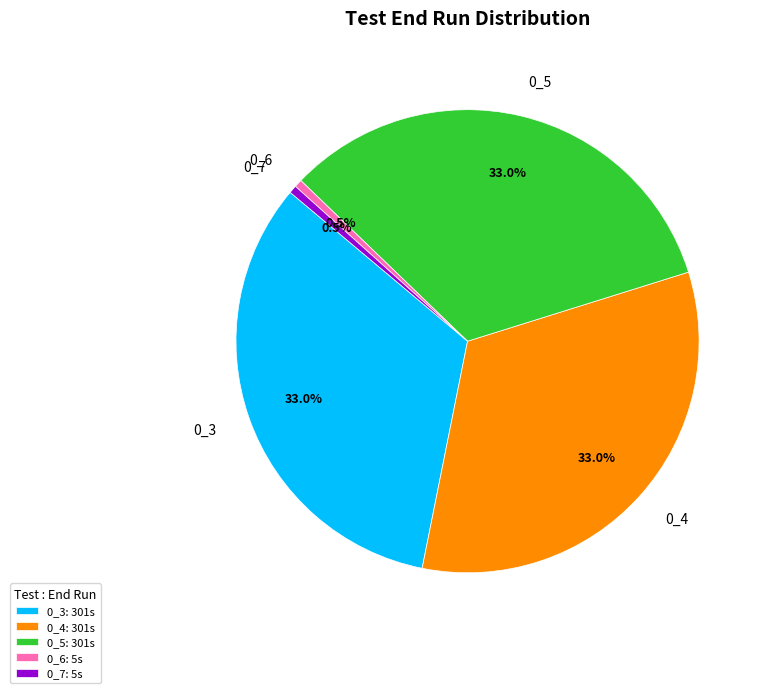

Combined, do 0_7: 5s and 0_5: 301s account for over 50%?

No